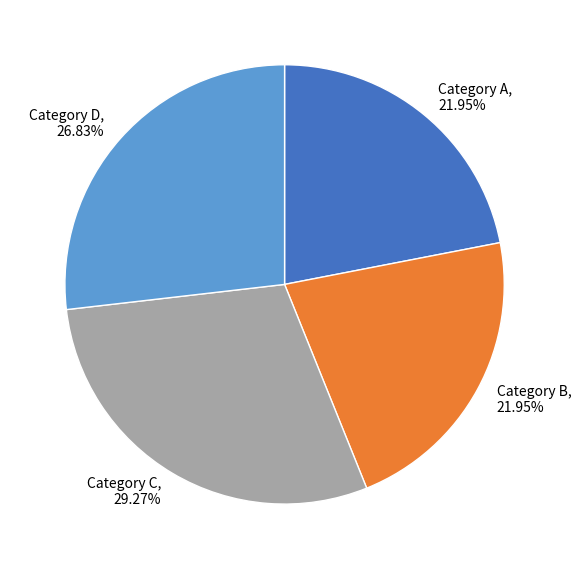

Does Category D, 26.83% represent more than half of the total?

No